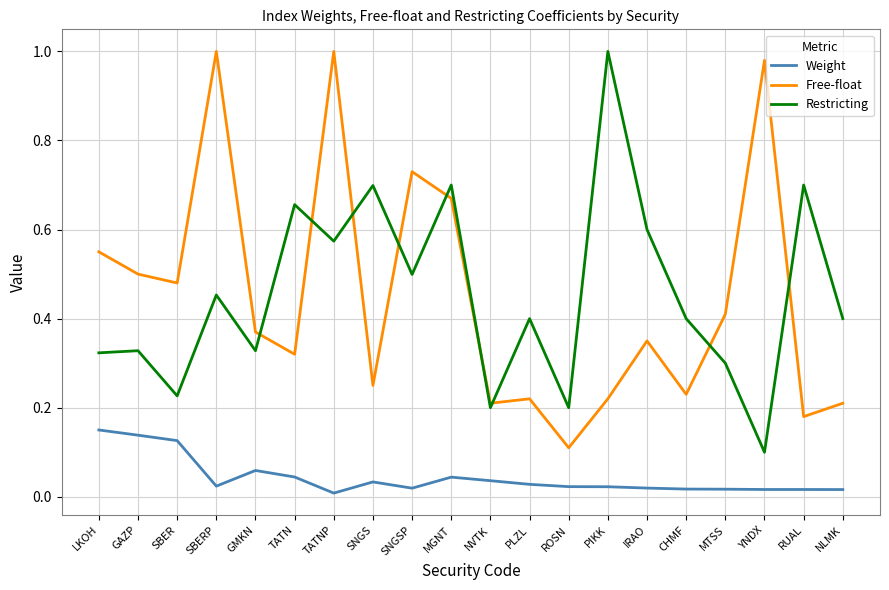

In Restricting, how many points are lower than both neighbors (excluding endpoints)?

7